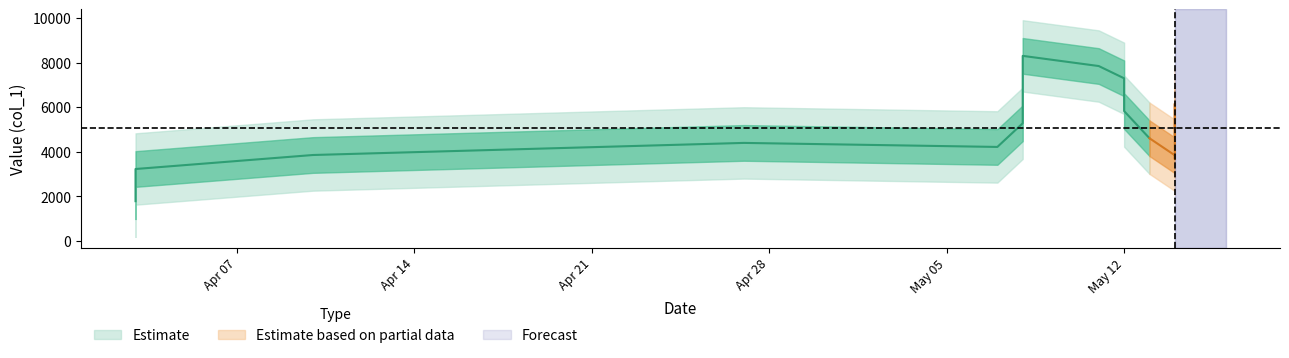

At which label is the value closest to 6217?

2020/05/12